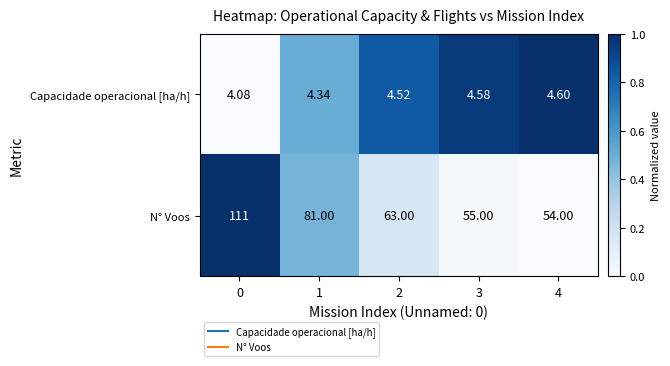

Which series has the largest range (max minus min)?

N° Voos